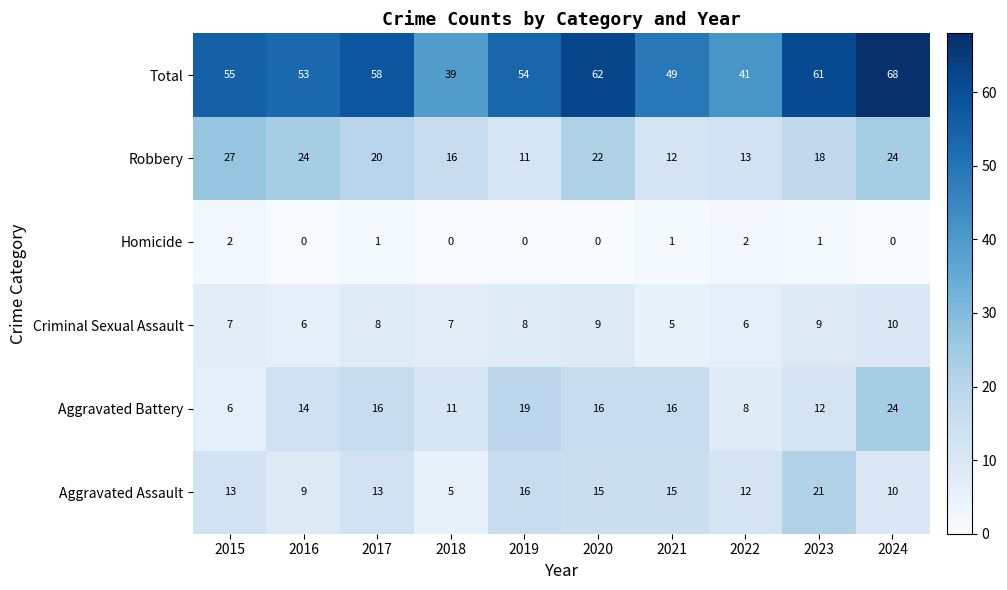

What is the difference between the maximum and minimum values in the Robbery series?

16